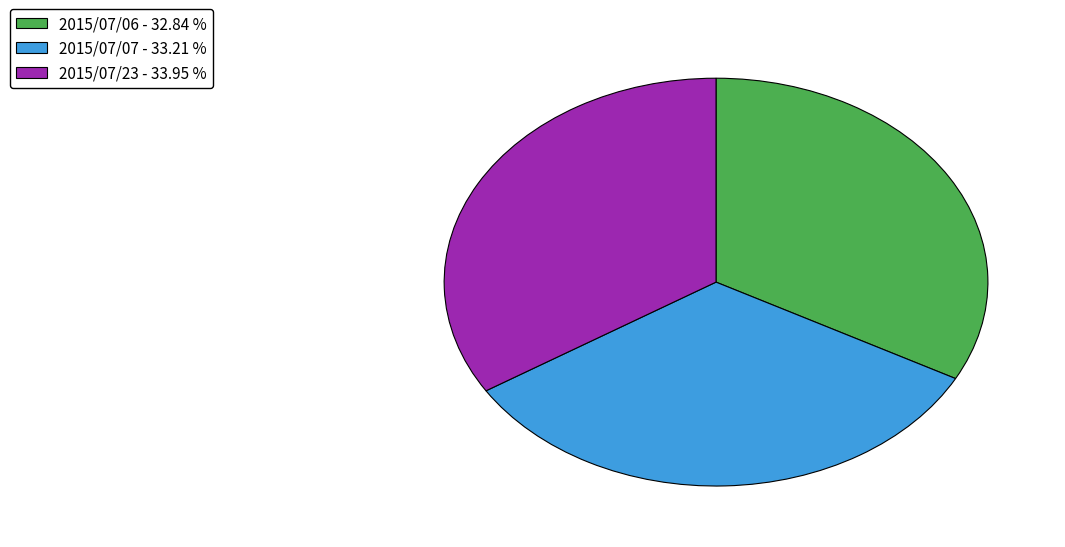

Approximately how many times larger is the value at 2015/07/23 - 33.95 % compared to 2015/07/07 - 33.21 %?

1.0